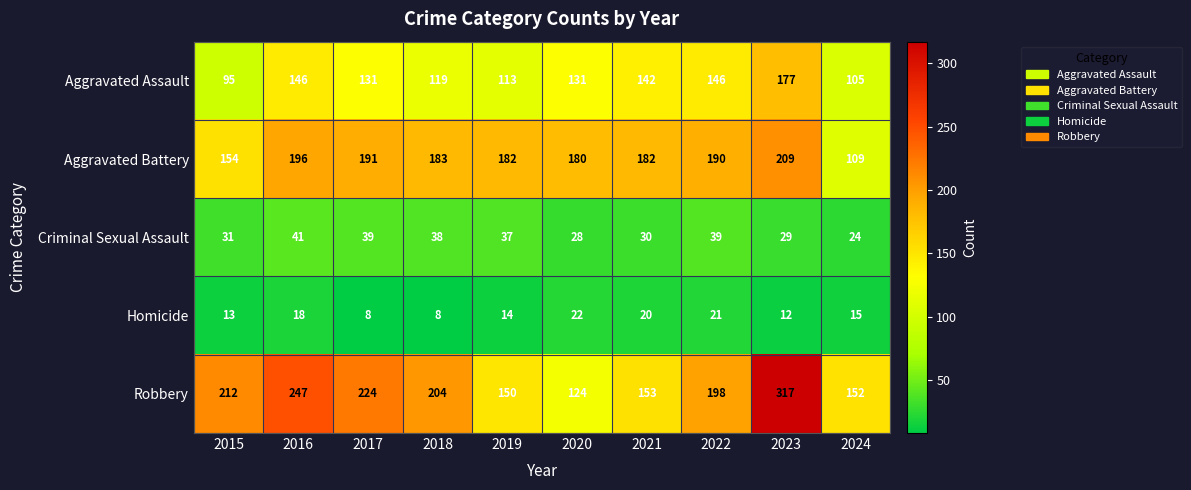

The Criminal Sexual Assault series shows 29 at 2023. True or false?

True